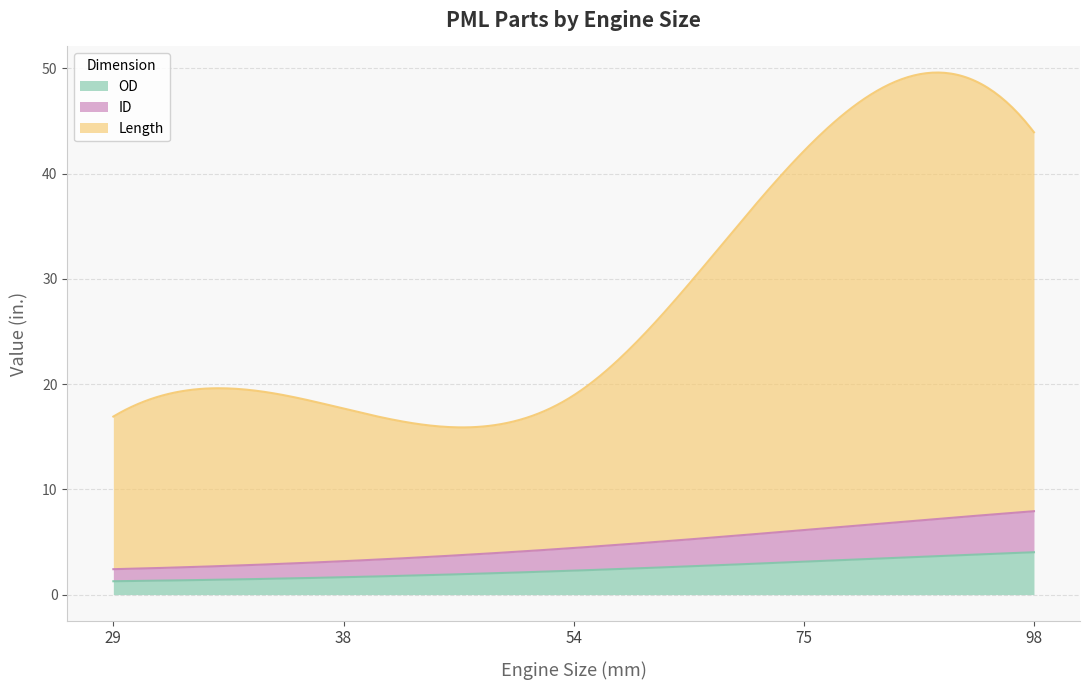

Where does the ID series first go above 2?

54